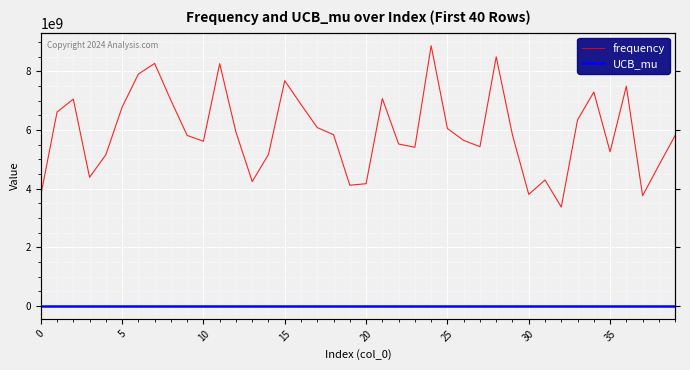

Between 10 and 15, which series saw the biggest shift?

frequency